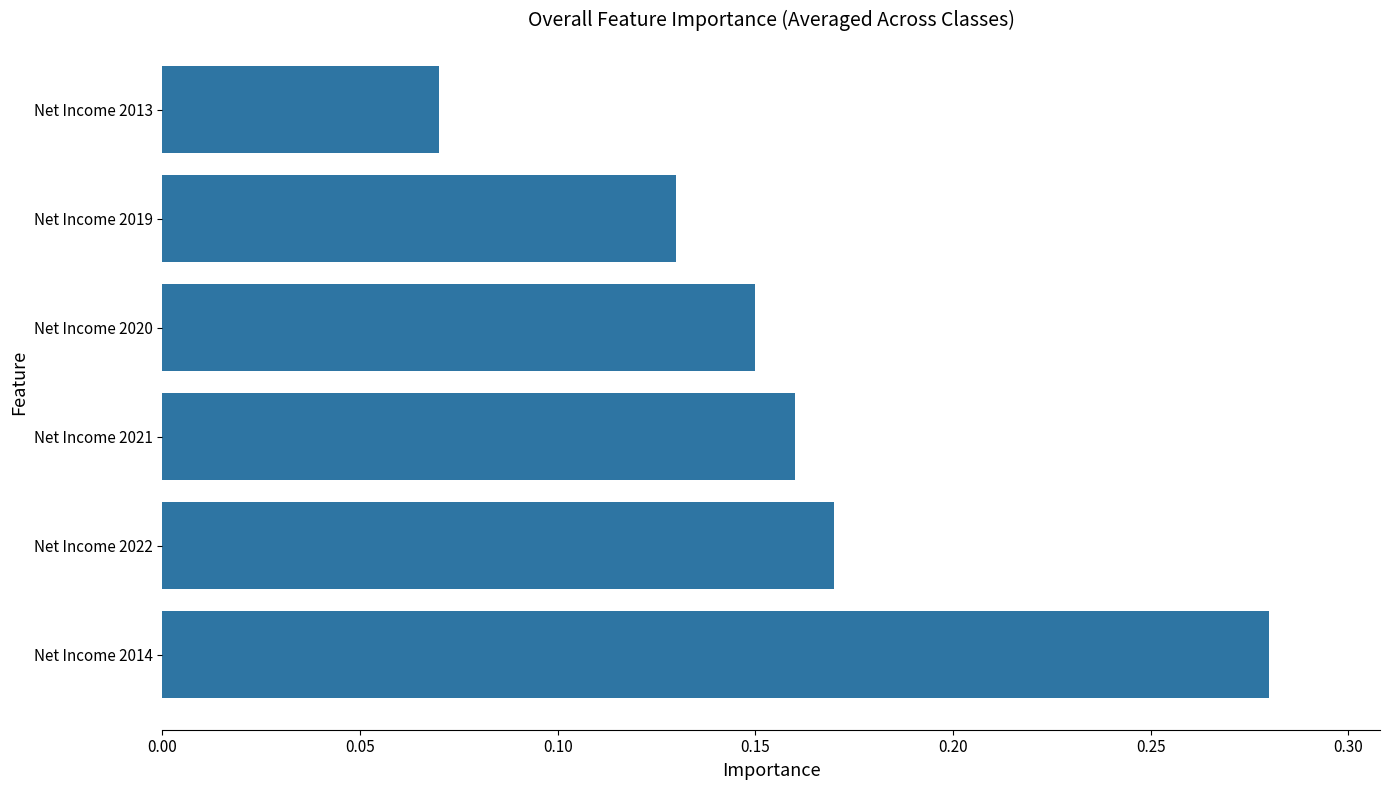

List the labels in order of value, smallest first.

Net Income 2013, Net Income 2019, Net Income 2020, Net Income 2021, Net Income 2022, Net Income 2014